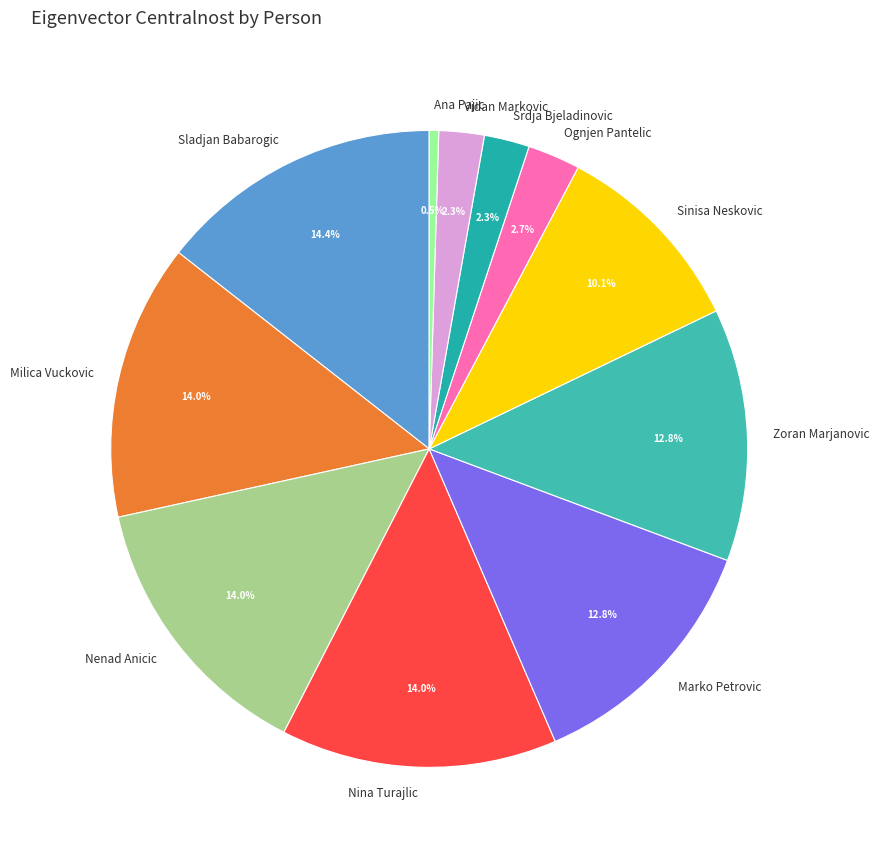

Count the number of slices in the pie.

11